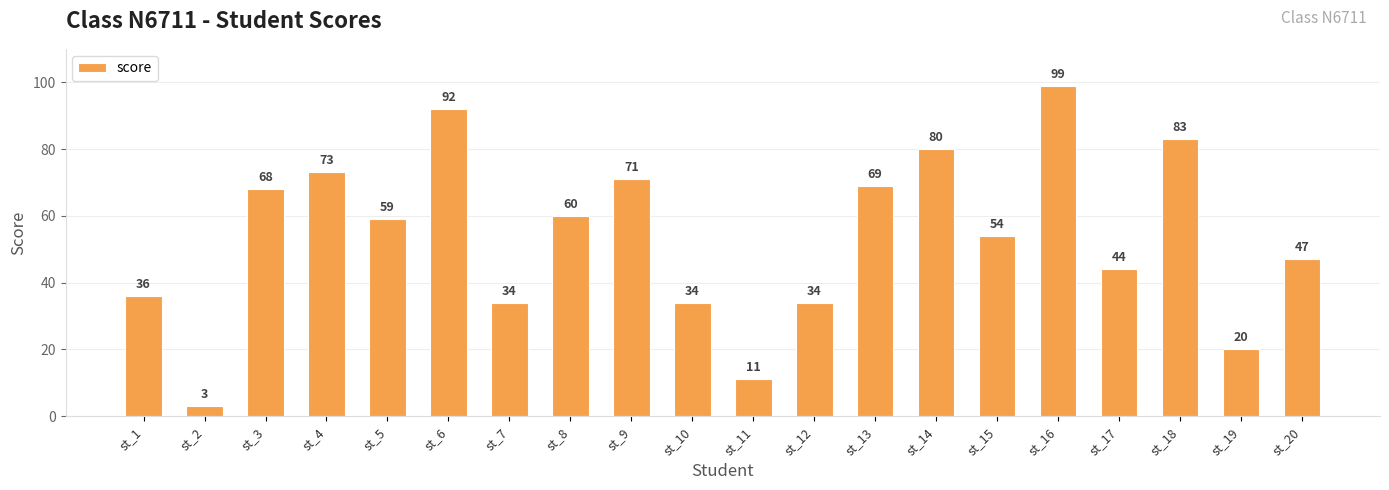

What is the smallest value displayed?

3